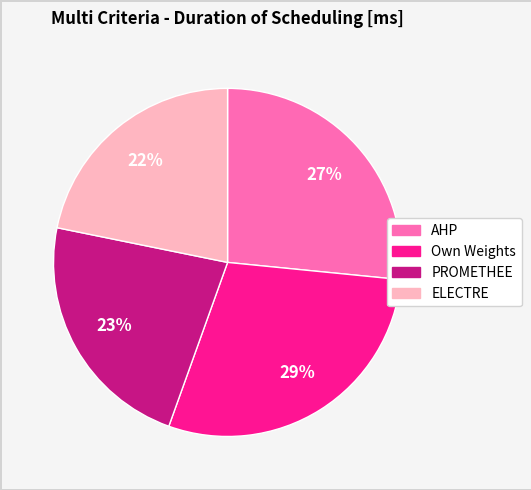

Count the number of slices in the pie.

4